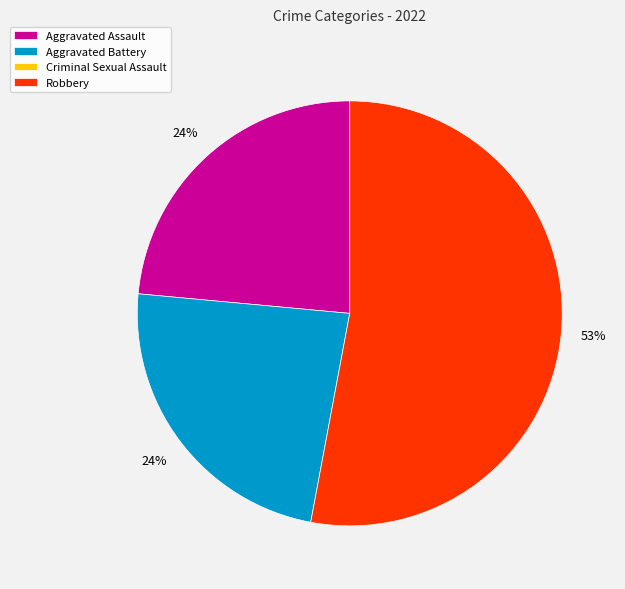

To the nearest percent, what is the difference between the largest and smallest slice percentages?

29%